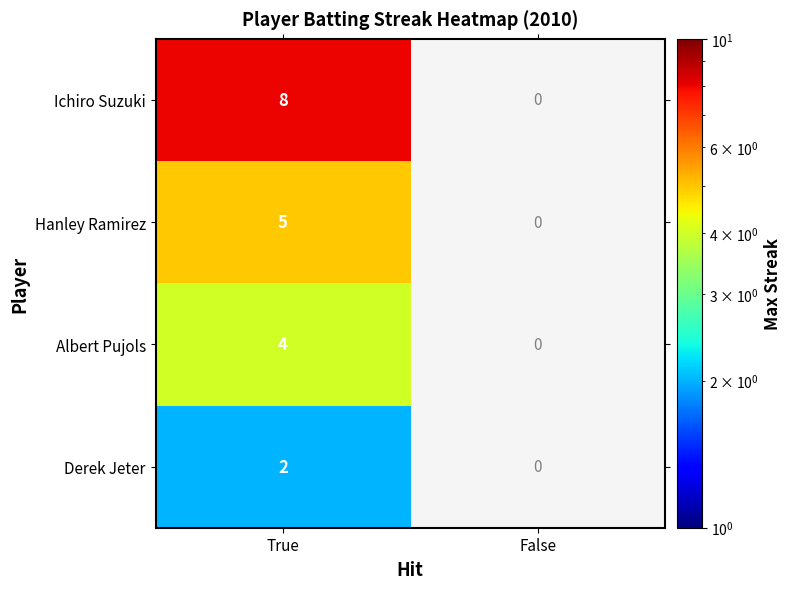

True or false: Derek Jeter has a value of 1.0 at True.

False